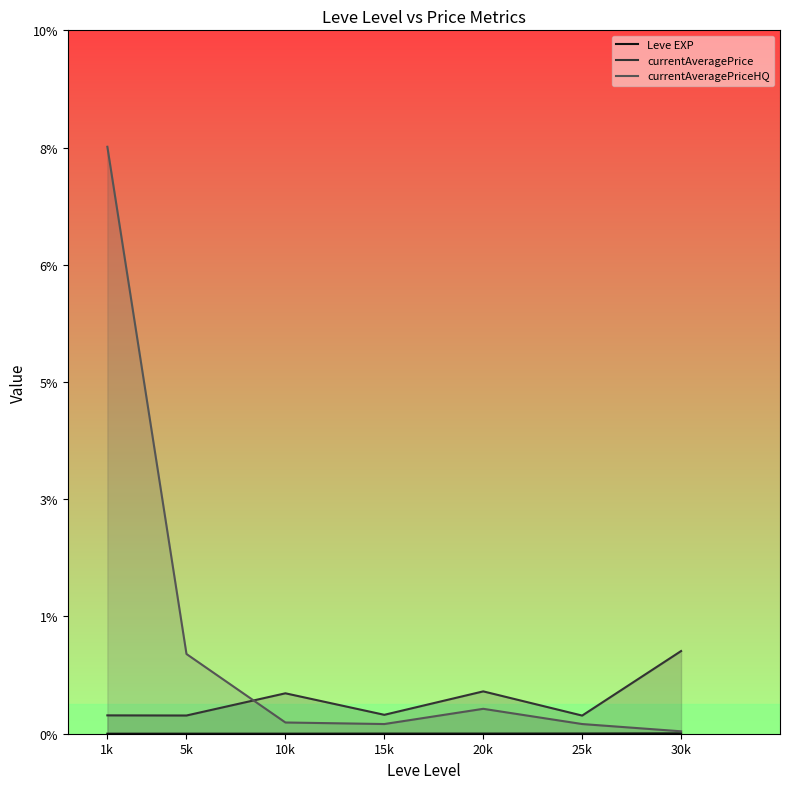

What is the sum of the currentAveragePriceHQ values at 5k and 1k?

113735.7